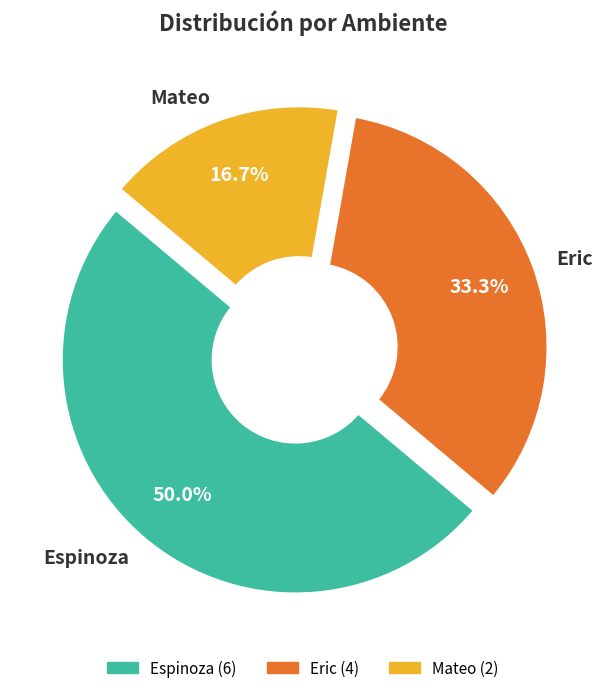

What is the ratio of the value at Mateo to the value at Espinoza?

0.3